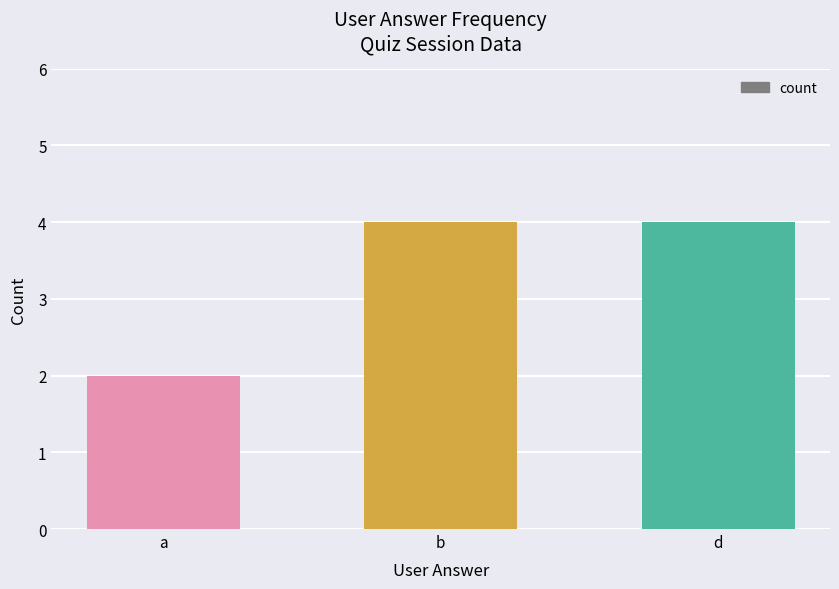

What is the value of the 3rd bar from the left?

4